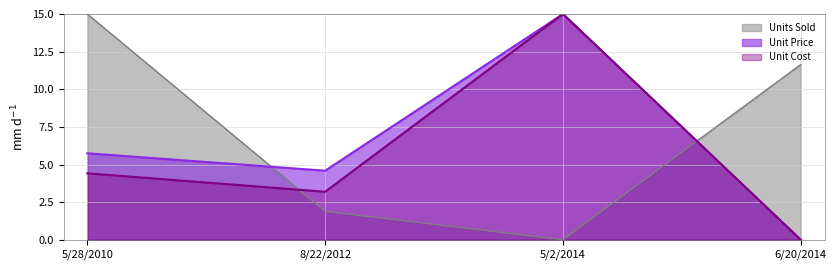

What is the sum of the Unit Cost values at 6/20/2014 and 5/2/2014?

15.0